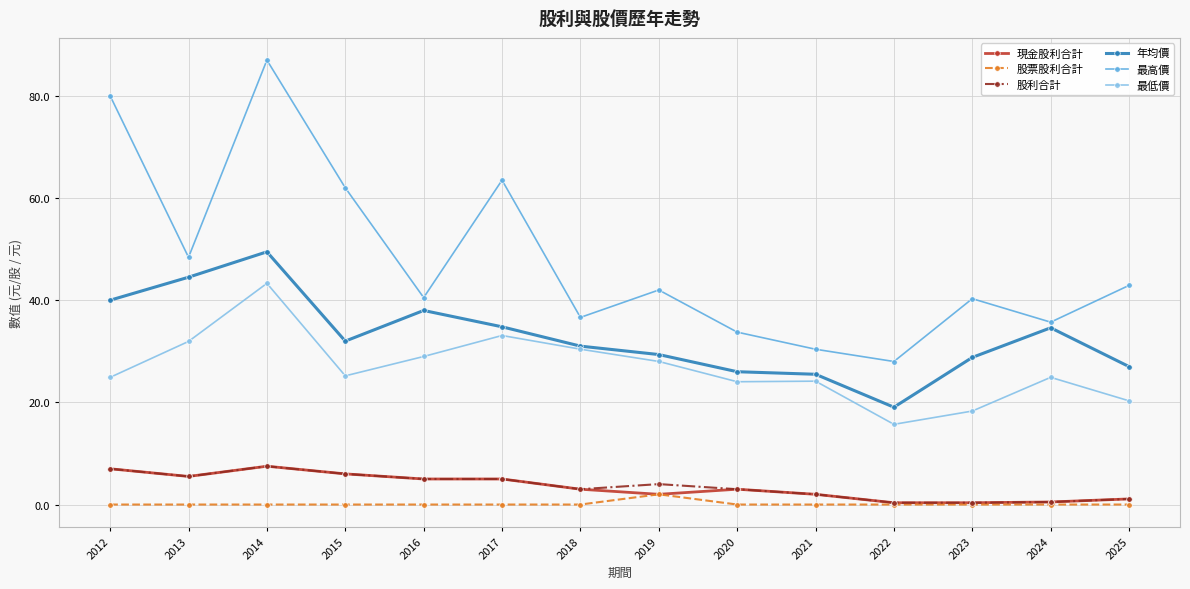

Which series changed the most between 2017 and 2024?

最高價